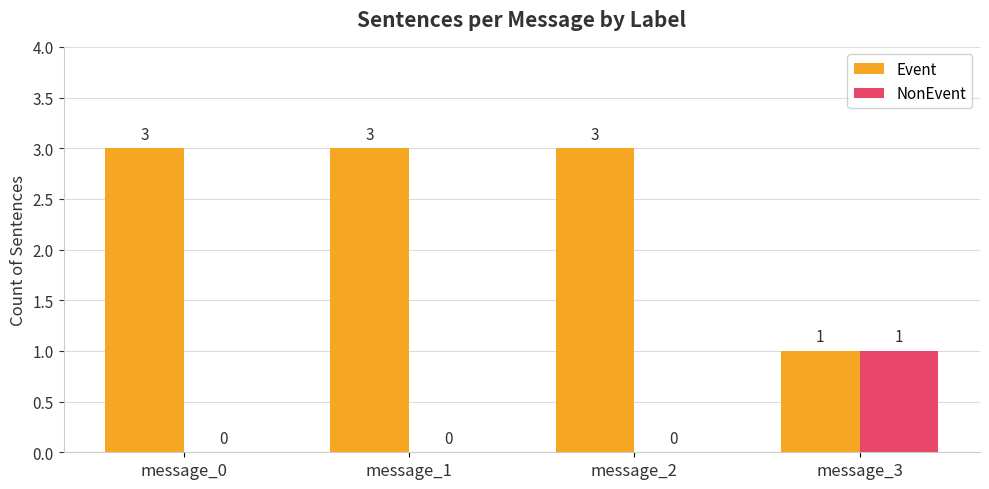

How many NonEvent values are between 0 and 1?

4